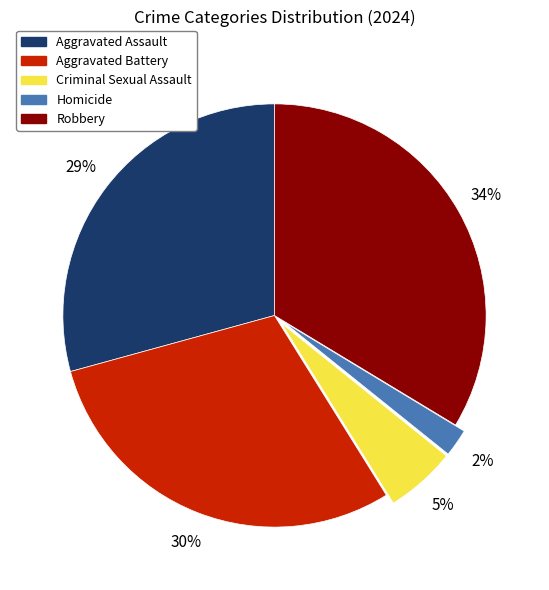

To the nearest percent, what percentage of the pie is Aggravated Assault?

29%